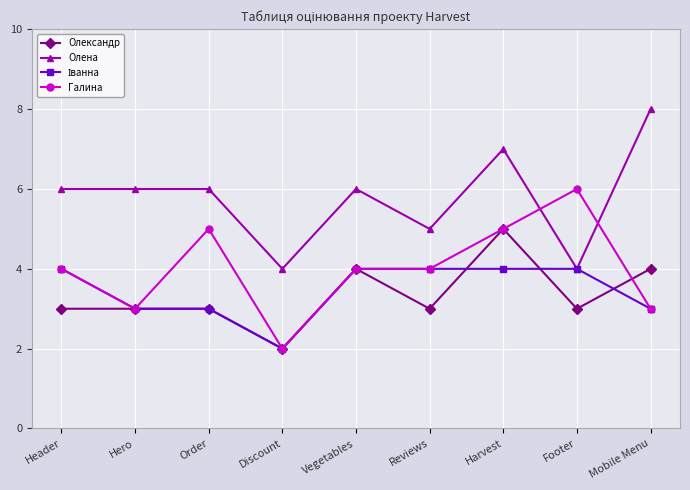

Which series has the largest total across all categories?

Олена